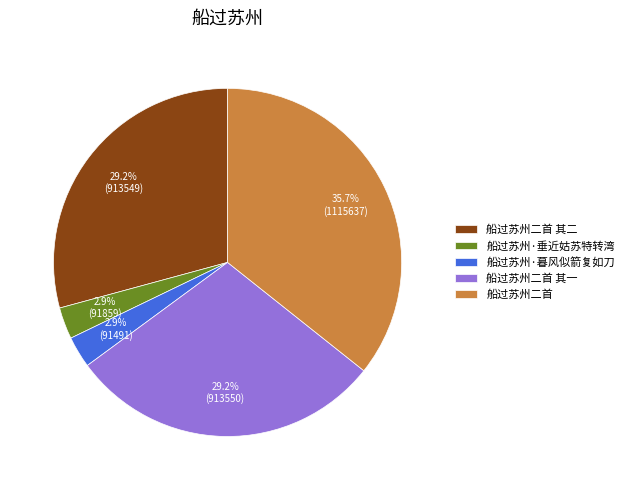

To the nearest percent, what is the average slice percentage?

20%